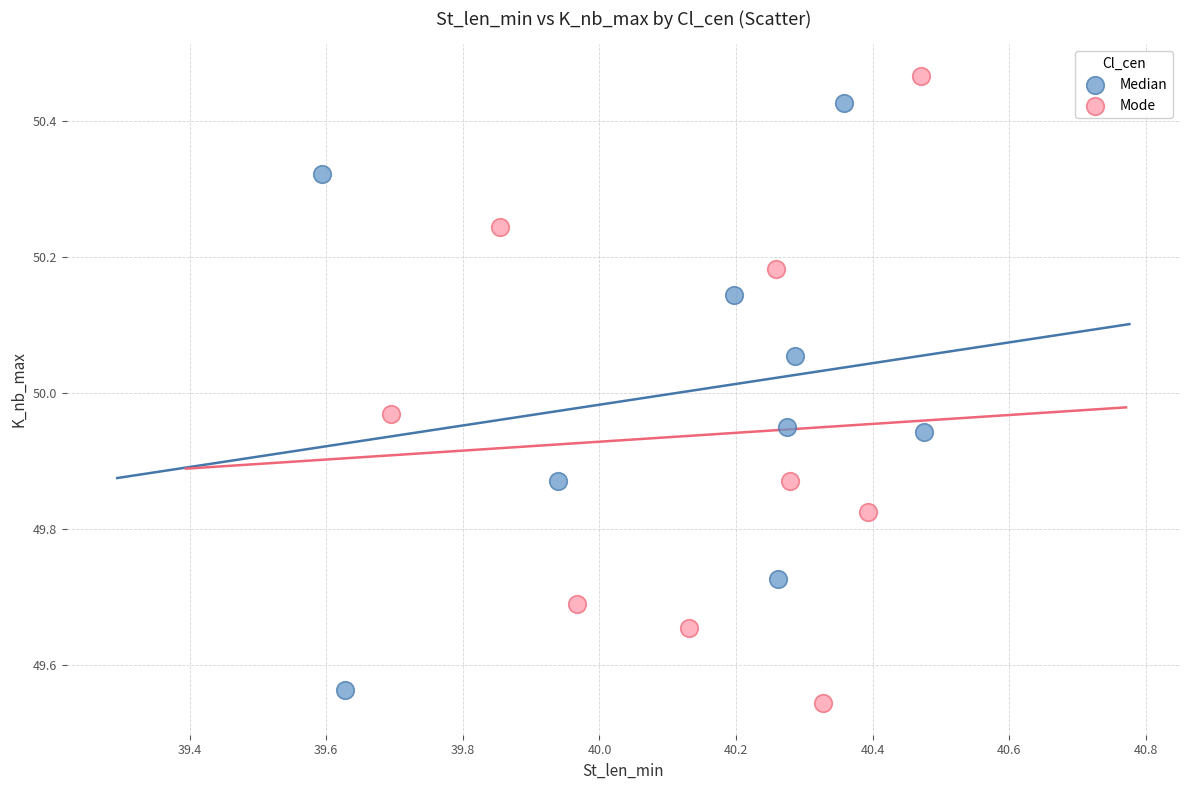

Which series has the largest Y range (max minus min)?

Mode